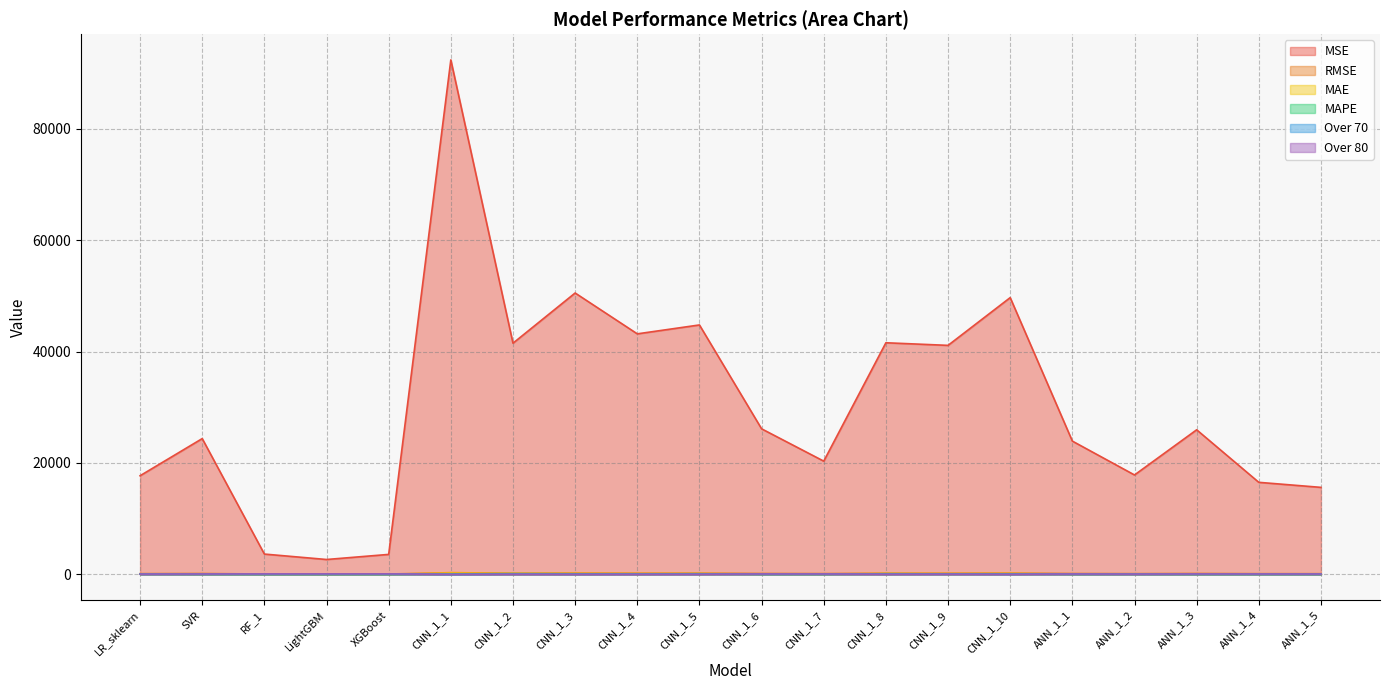

Rank the series by their maximum value, from lowest to highest.

Over 80, Over 70, MAPE, MAE, RMSE, MSE